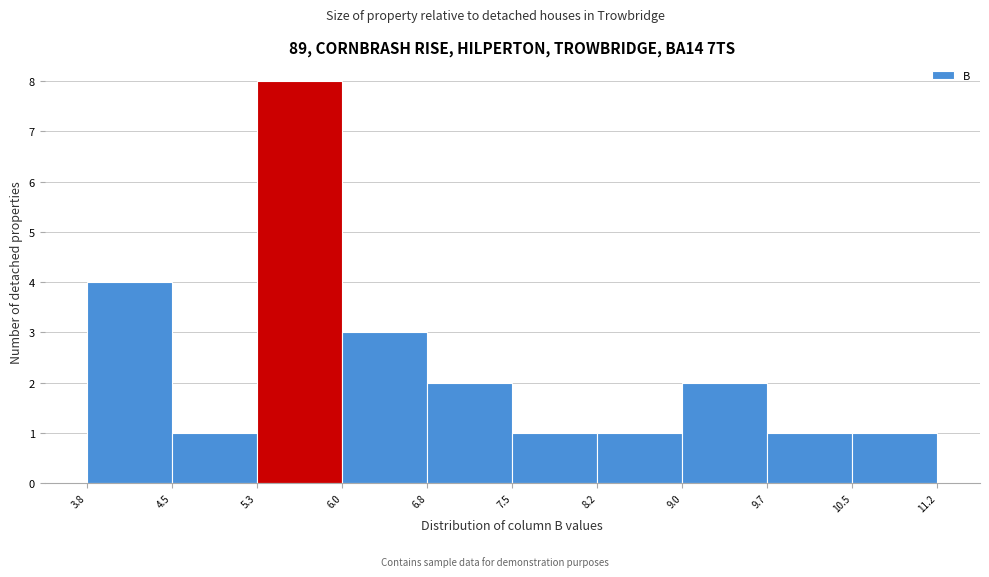

Reading left to right, list every bar in this chart as the range it spans on the x-axis followed by its height. The values are not printed on the chart, so give them approximately, as read against the axis.

3.8 to 4.5: 4
4.5 to 5.3: 1
5.3 to 6.0: 8
6.0 to 6.8: 3
6.8 to 7.5: 2
7.5 to 8.2: 1
8.2 to 9.0: 1
9.0 to 9.7: 2
9.7 to 10.5: 1
10.5 to 11.2: 1